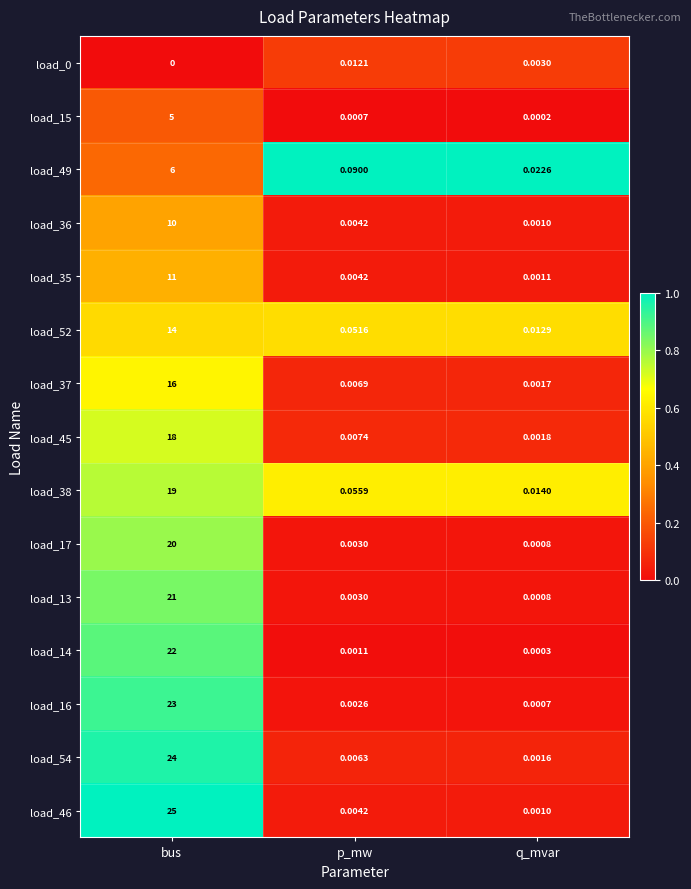

Which label corresponds to the smallest value in the chart?

bus